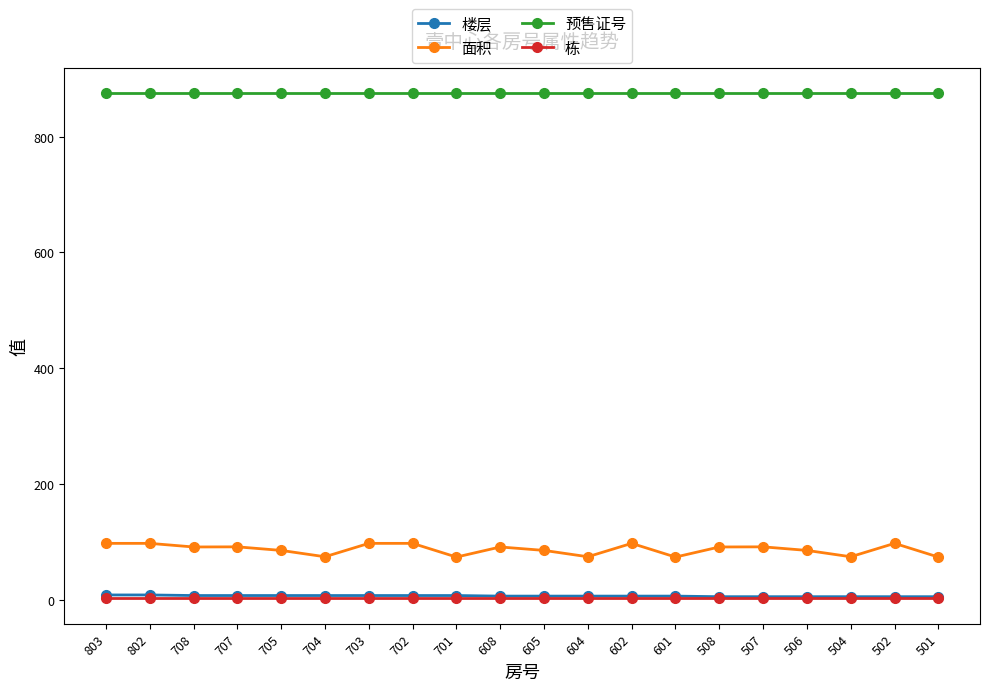

What is the spread (max minus min) of values at 506?

873.0